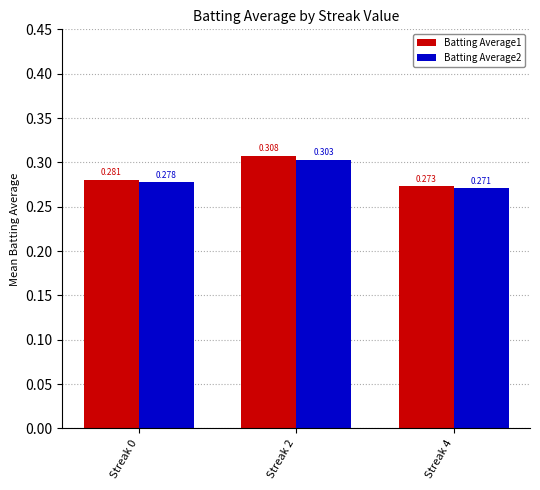

At which category does the chart reach its minimum across all series?

Streak 4